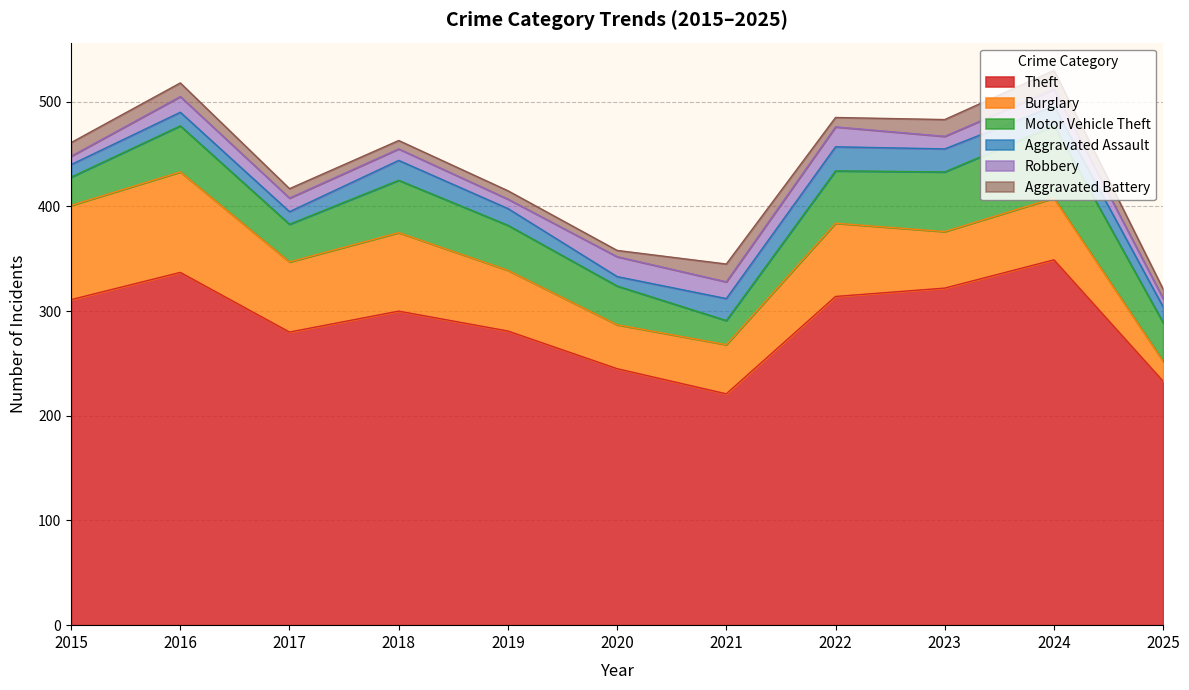

Reading right to left, list all the values displayed in this chart.

Theft: 2025=233	2024=349	2023=322	2022=314	2021=221	2020=245	2019=281	2018=300	2017=280	2016=337	2015=311
Burglary: 2025=19	2024=59	2023=54	2022=70	2021=47	2020=42	2019=58	2018=75	2017=67	2016=96	2015=90
Motor Vehicle Theft: 2025=37	2024=69	2023=57	2022=50	2021=23	2020=37	2019=43	2018=50	2017=36	2016=44	2015=27
Aggravated Assault: 2025=15	2024=19	2023=22	2022=23	2021=21	2020=9	2019=16	2018=19	2017=12	2016=13	2015=12
Robbery: 2025=8	2024=16	2023=12	2022=19	2021=16	2020=19	2019=9	2018=11	2017=13	2016=15	2015=8
Aggravated Battery: 2025=9	2024=18	2023=16	2022=9	2021=17	2020=6	2019=8	2018=8	2017=9	2016=13	2015=13